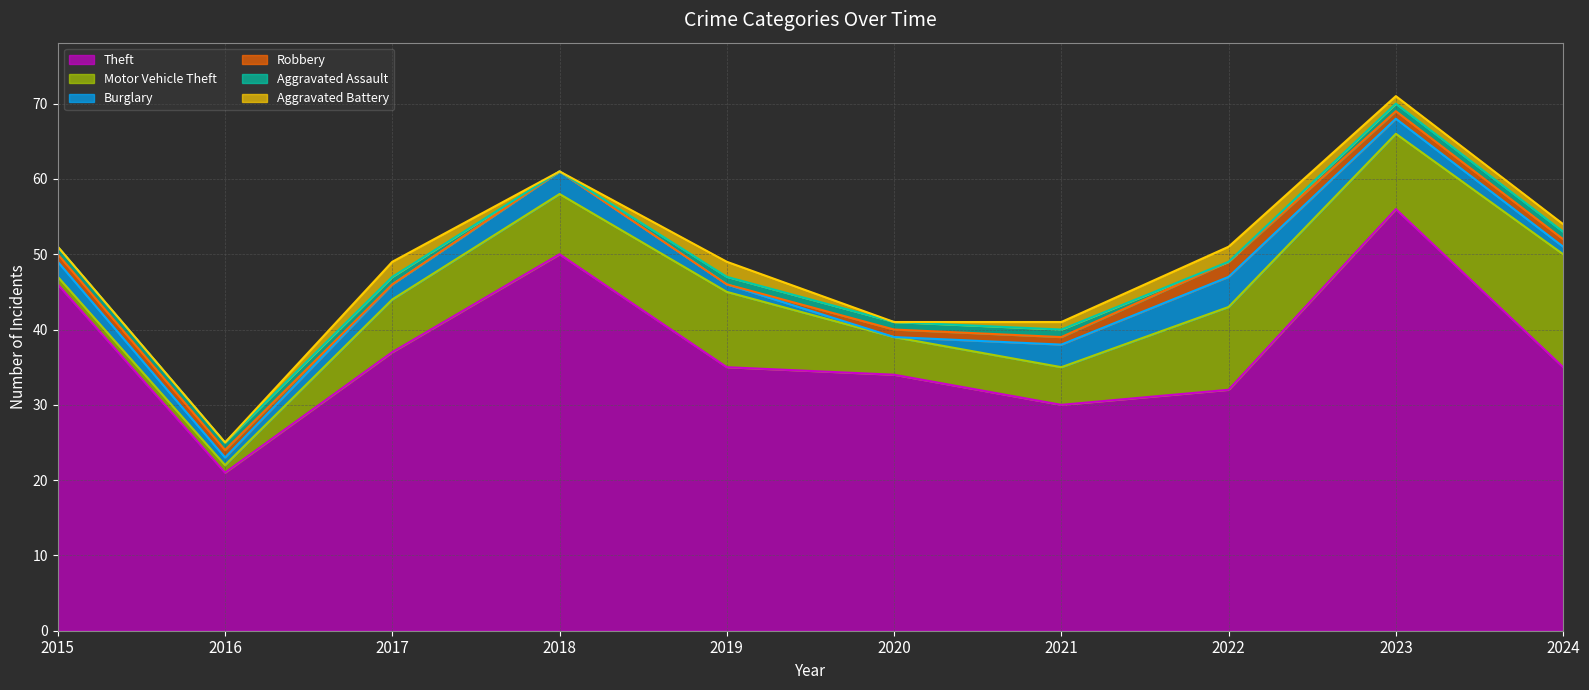

Count the Aggravated Assault values in the range 1 to 2.

8